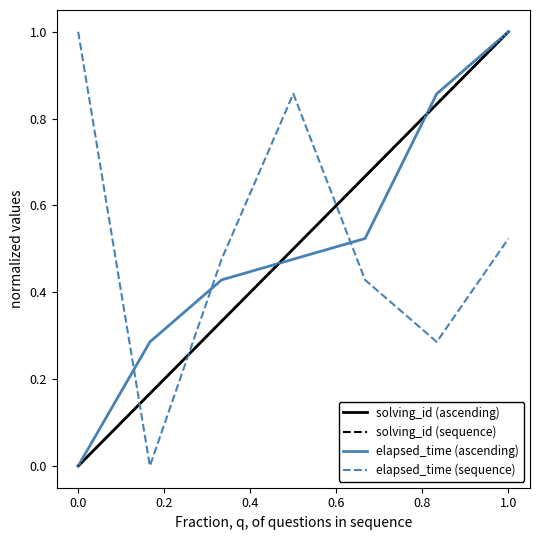

What is the difference between the maximum and minimum values in the elapsed_time (ascending) series?

1.0